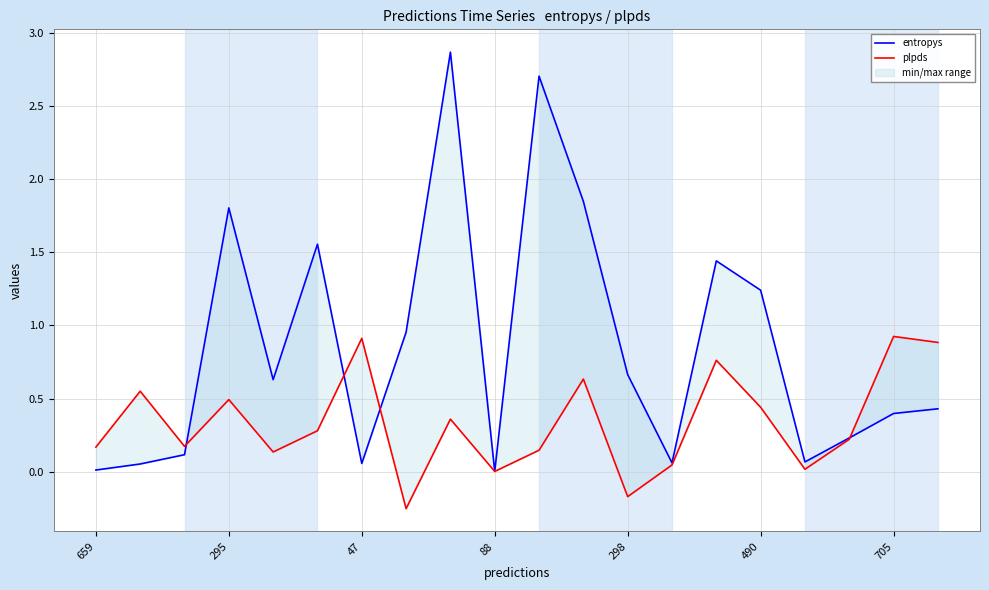

What is the average value of the entropys series?

0.9